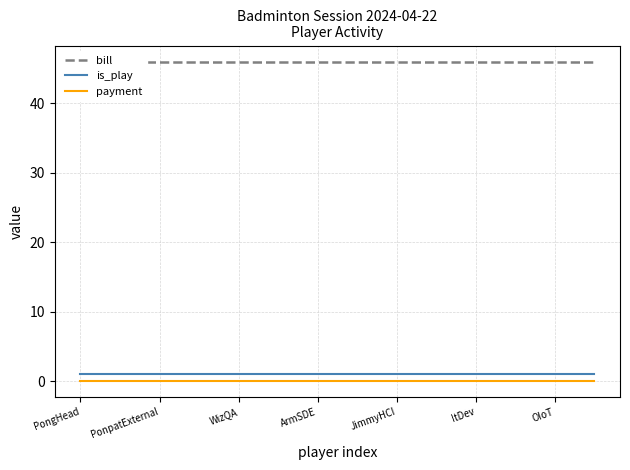

Which series has the widest spread of values?

bill